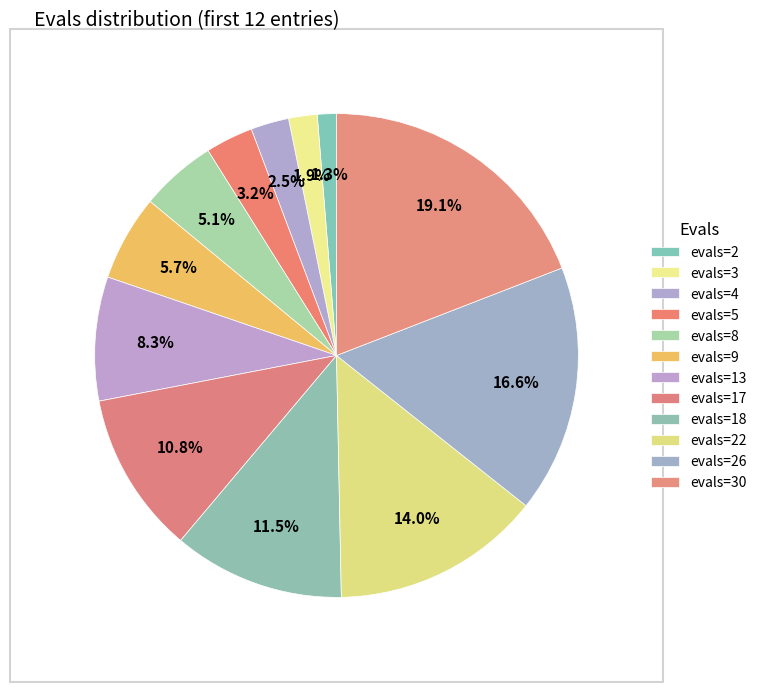

To the nearest percent, what is the combined percentage of evals=8 and evals=30?

24%